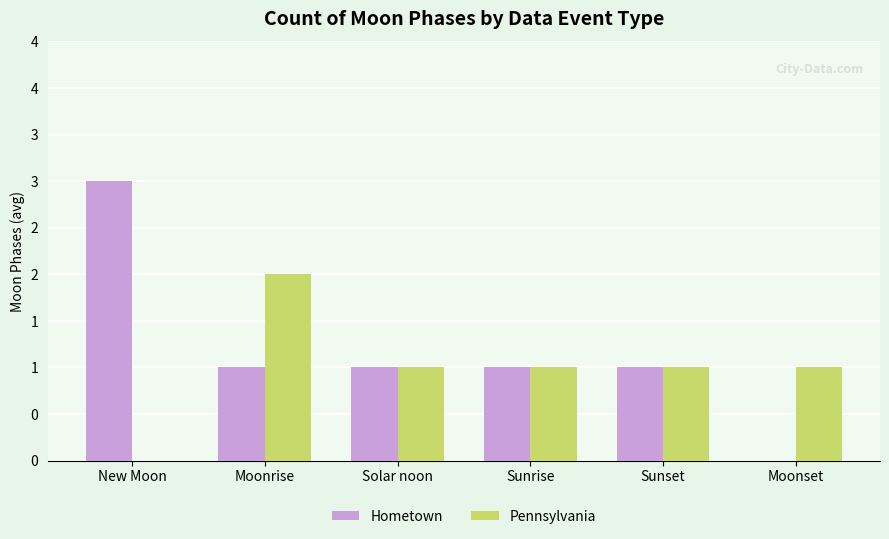

Are the bars grouped side by side (vs. stacked)?

Yes